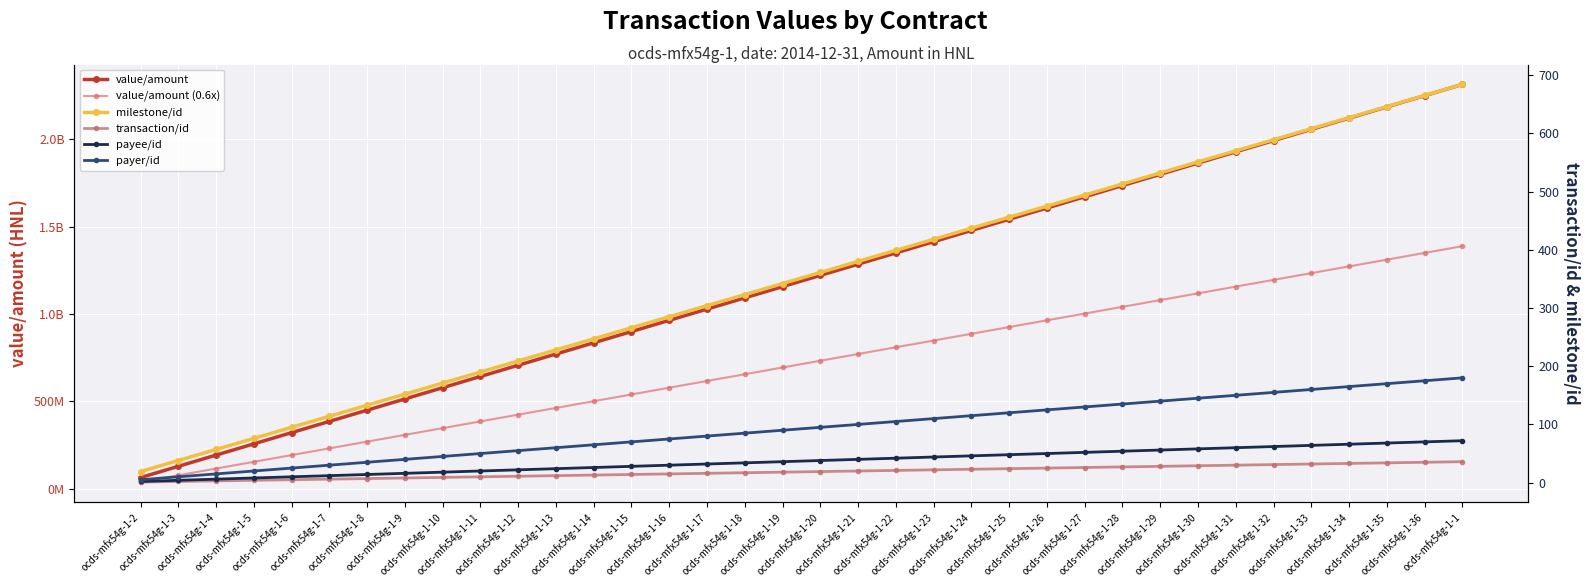

Rank the categories by milestone/id value from lowest to highest.

ocds-mfx54g-1-2, ocds-mfx54g-1-3, ocds-mfx54g-1-4, ocds-mfx54g-1-5, ocds-mfx54g-1-6, ocds-mfx54g-1-7, ocds-mfx54g-1-8, ocds-mfx54g-1-9, ocds-mfx54g-1-10, ocds-mfx54g-1-11, ocds-mfx54g-1-12, ocds-mfx54g-1-13, ocds-mfx54g-1-14, ocds-mfx54g-1-15, ocds-mfx54g-1-16, ocds-mfx54g-1-17, ocds-mfx54g-1-18, ocds-mfx54g-1-19, ocds-mfx54g-1-20, ocds-mfx54g-1-21, ocds-mfx54g-1-22, ocds-mfx54g-1-23, ocds-mfx54g-1-24, ocds-mfx54g-1-25, ocds-mfx54g-1-26, ocds-mfx54g-1-27, ocds-mfx54g-1-28, ocds-mfx54g-1-29, ocds-mfx54g-1-30, ocds-mfx54g-1-31, ocds-mfx54g-1-32, ocds-mfx54g-1-33, ocds-mfx54g-1-34, ocds-mfx54g-1-35, ocds-mfx54g-1-36, ocds-mfx54g-1-1